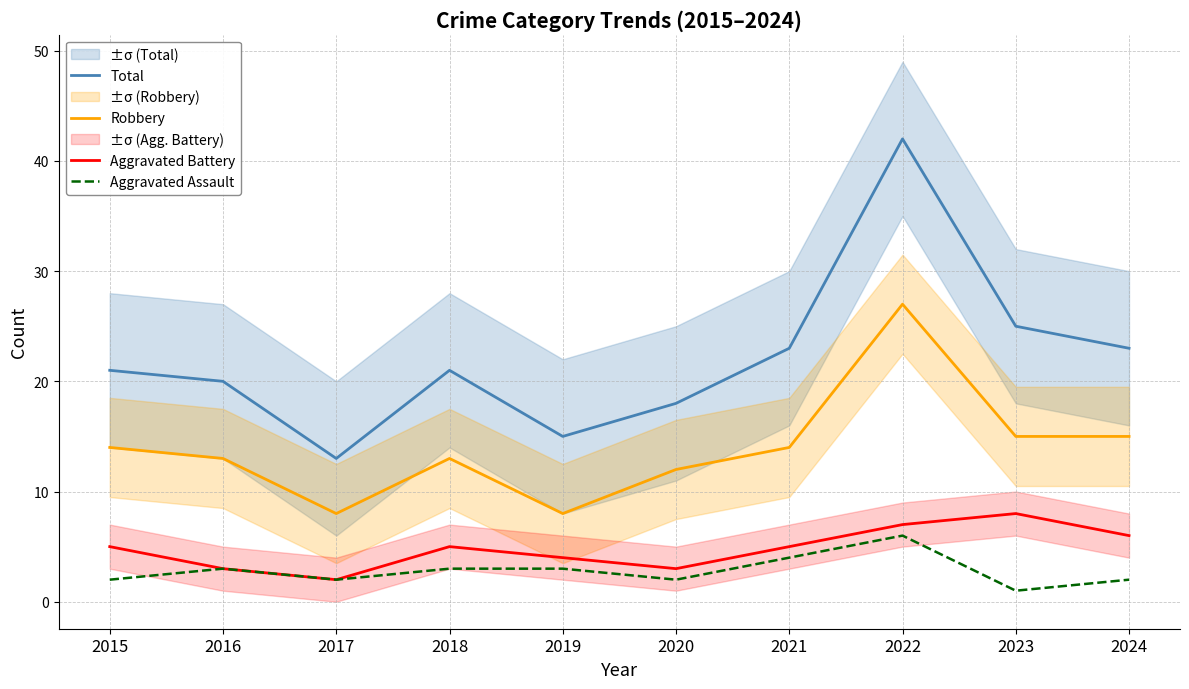

Does the chart have visible grid lines?

Yes